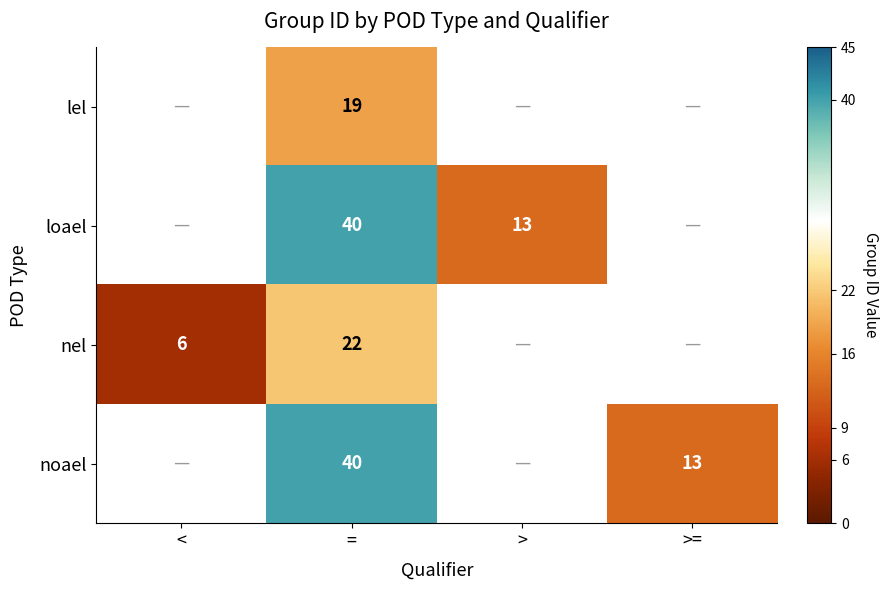

Which has a higher value, < or >=?

>=